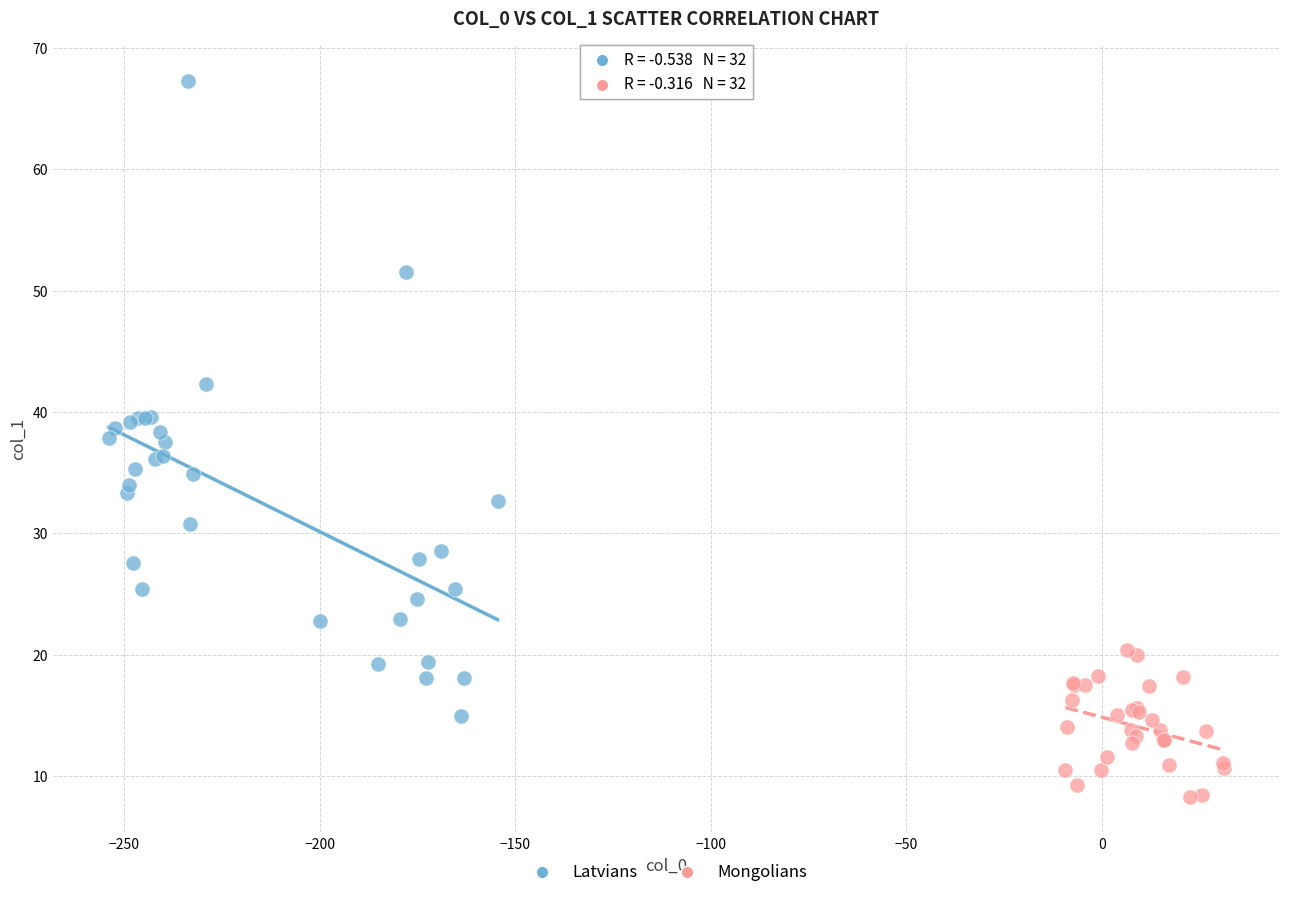

Which series reaches the maximum Y coordinate?

Latvians